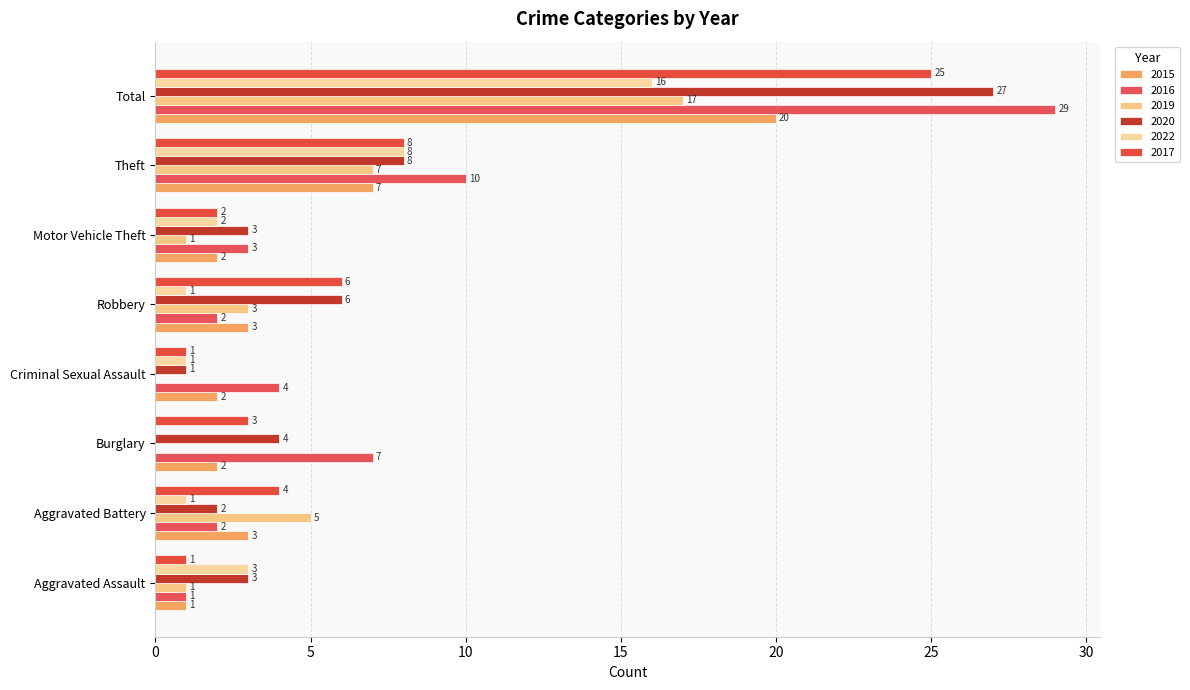

What position from the left is Aggravated Battery?

2